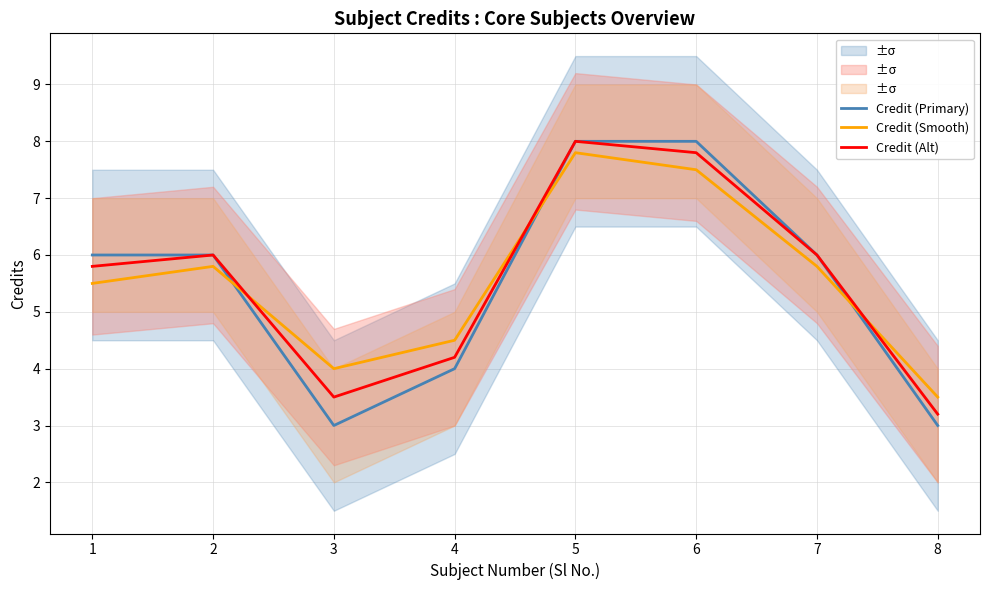

What is the difference between the Credit (Alt) values at 3 and 2?

2.5